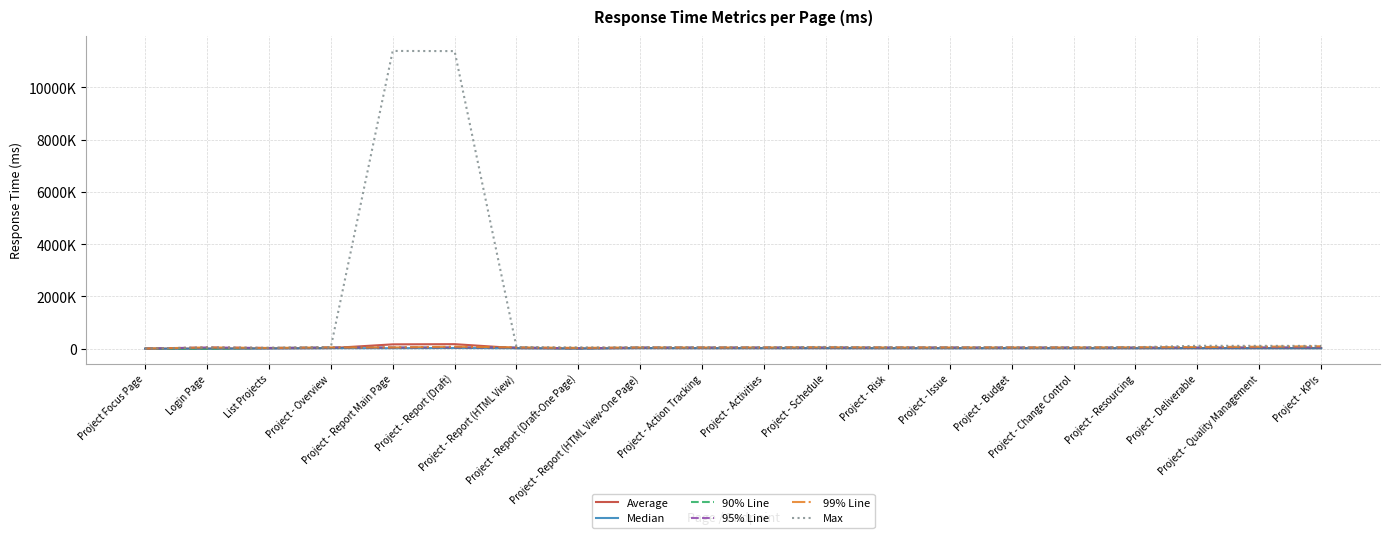

Is it true that 90% Line equals 40012 at Project - Budget?

True